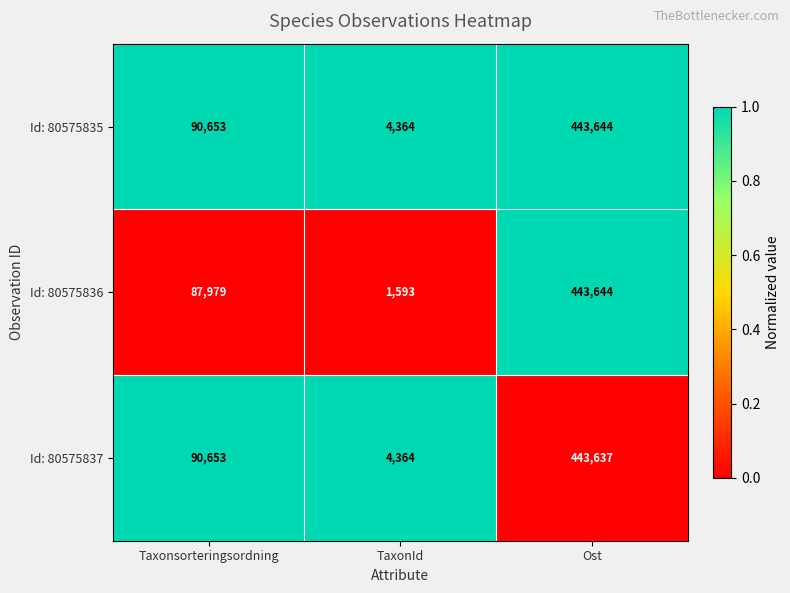

What is the smallest value displayed?

1593